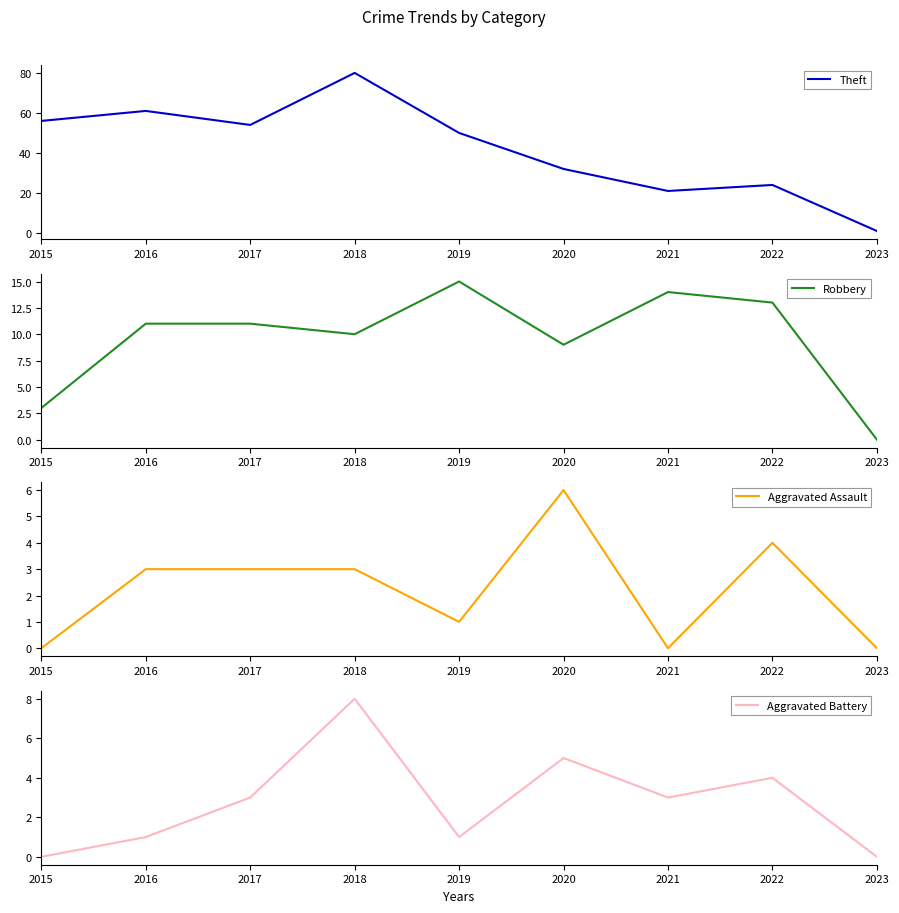

What is the spread (max minus min) of values at 2015?

56